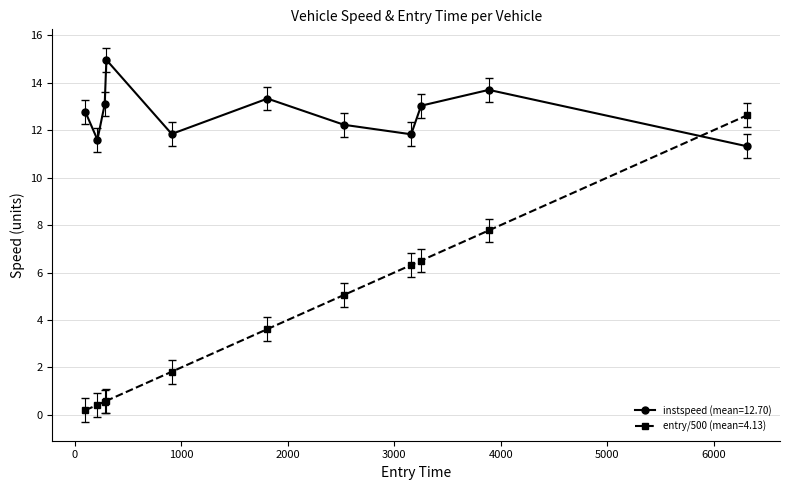

How many lines are shown in the chart?

2